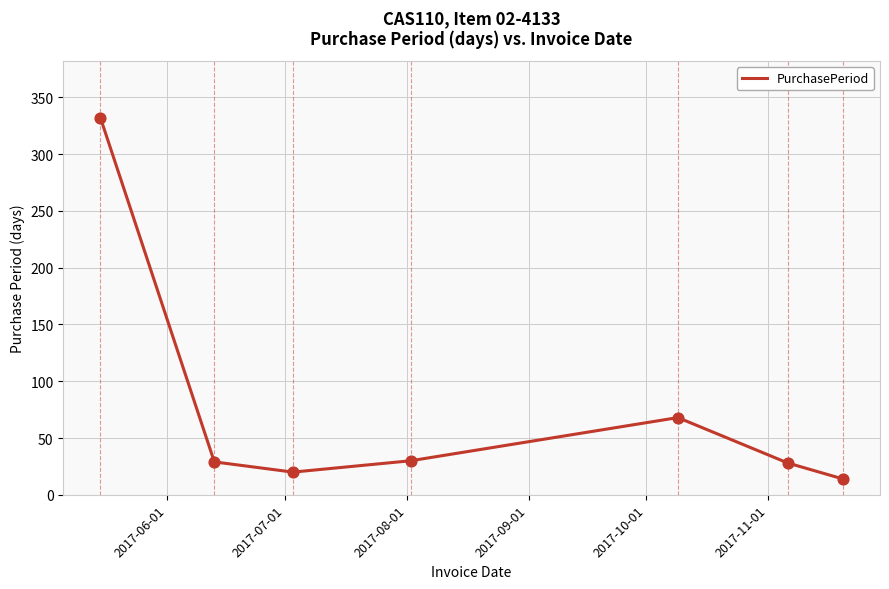

What is the difference between the maximum and second lowest values?

312